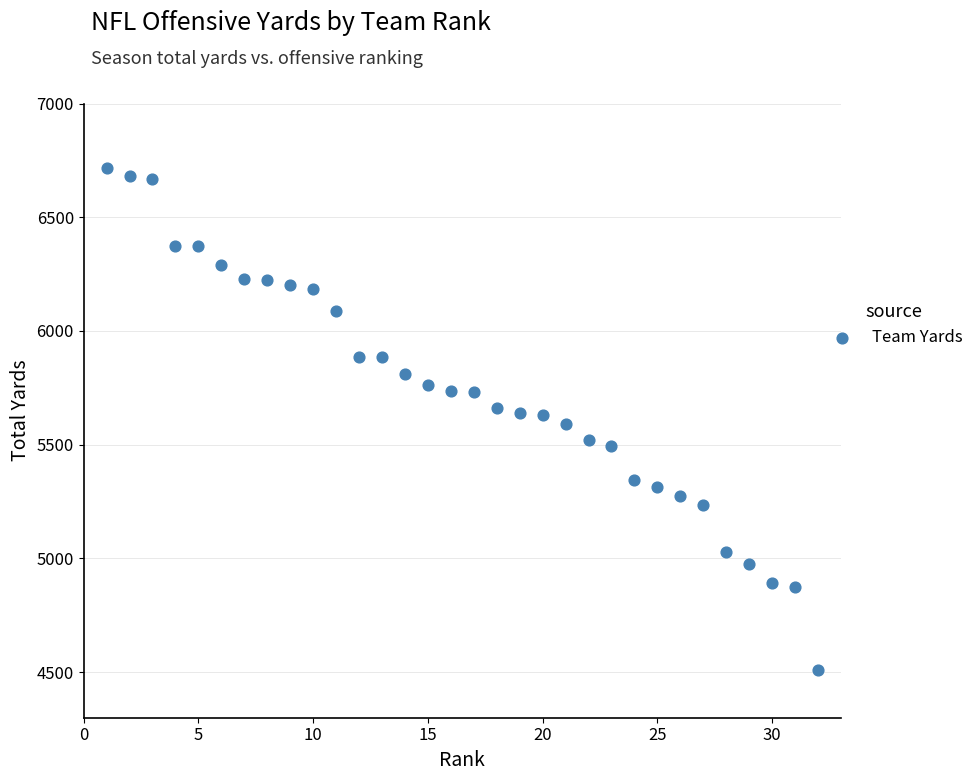

What is the range of Y values (max minus min)?

2205